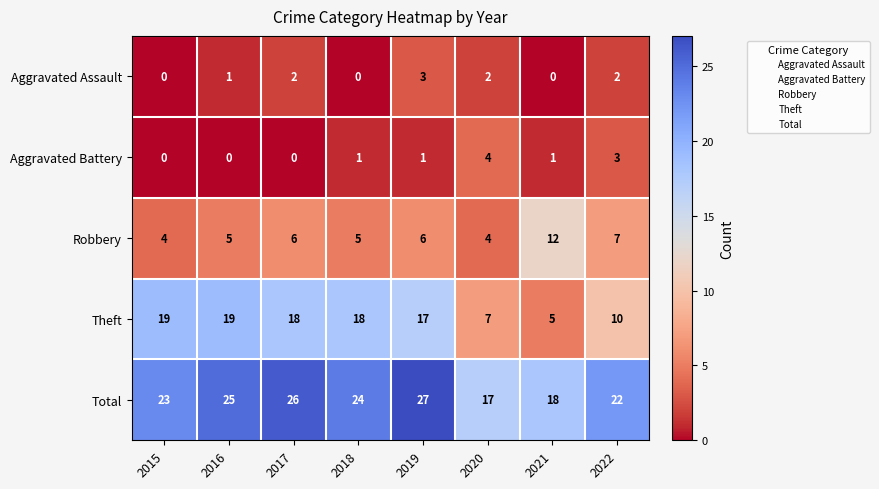

What is the difference between the maximum and minimum values in the Theft series?

14